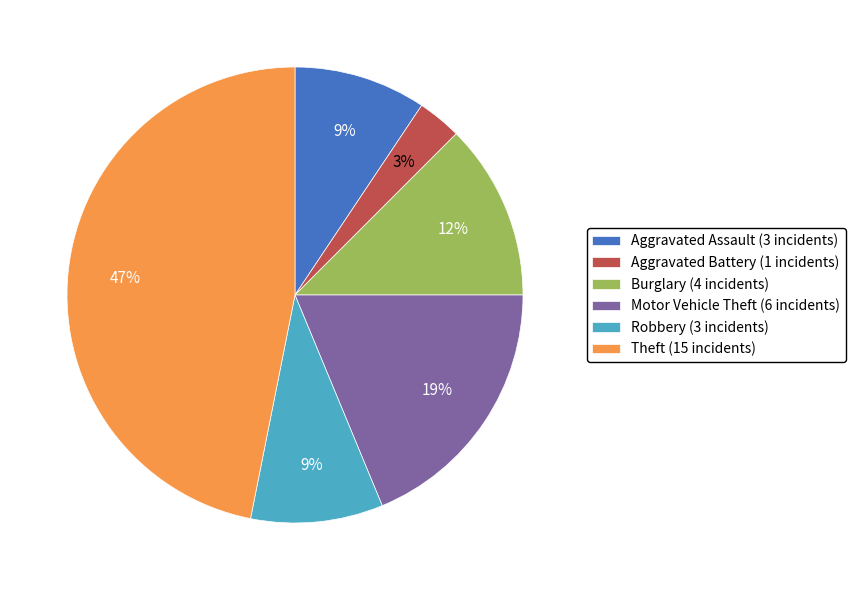

True or false: Robbery accounts for 9% of the total.

True